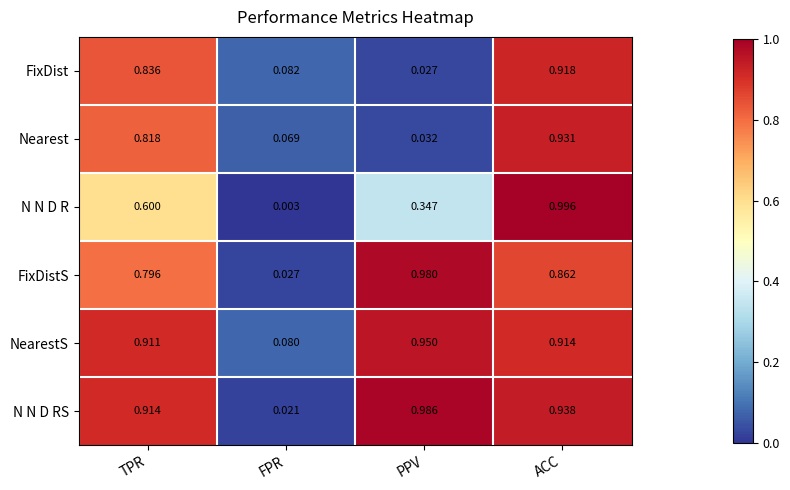

Which series has the widest spread of values?

N N D R